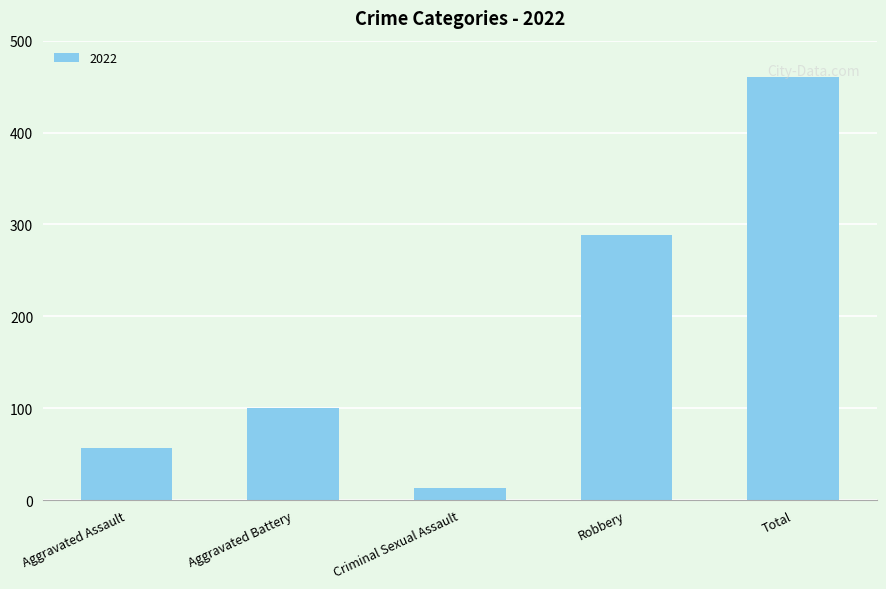

Is it true that the value at Aggravated Battery is 100?

True